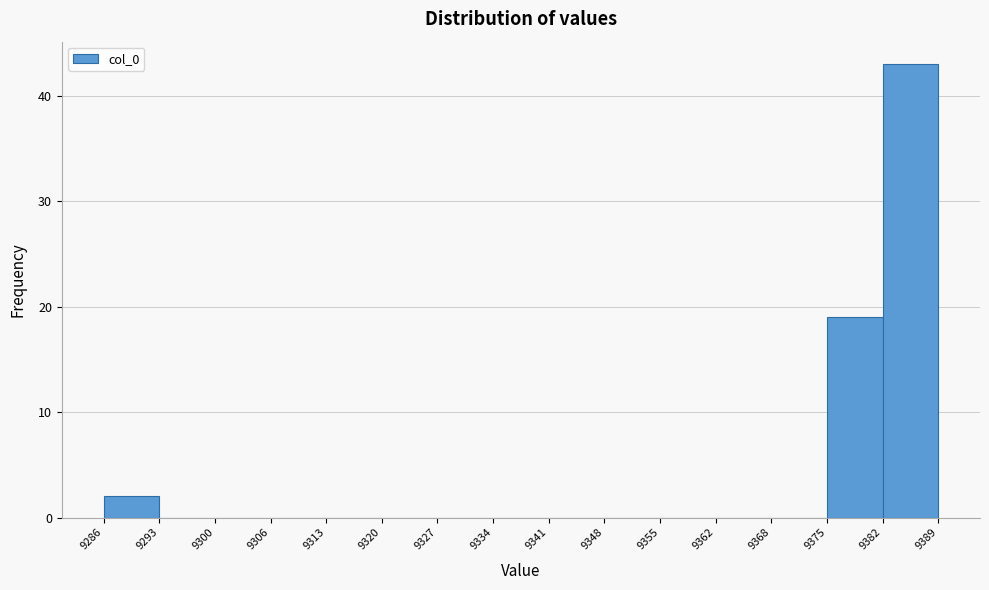

How tall is the bar that spans 9375 to 9382 on the x-axis? The values are not printed on the chart, so give them approximately, as read against the axis.

19